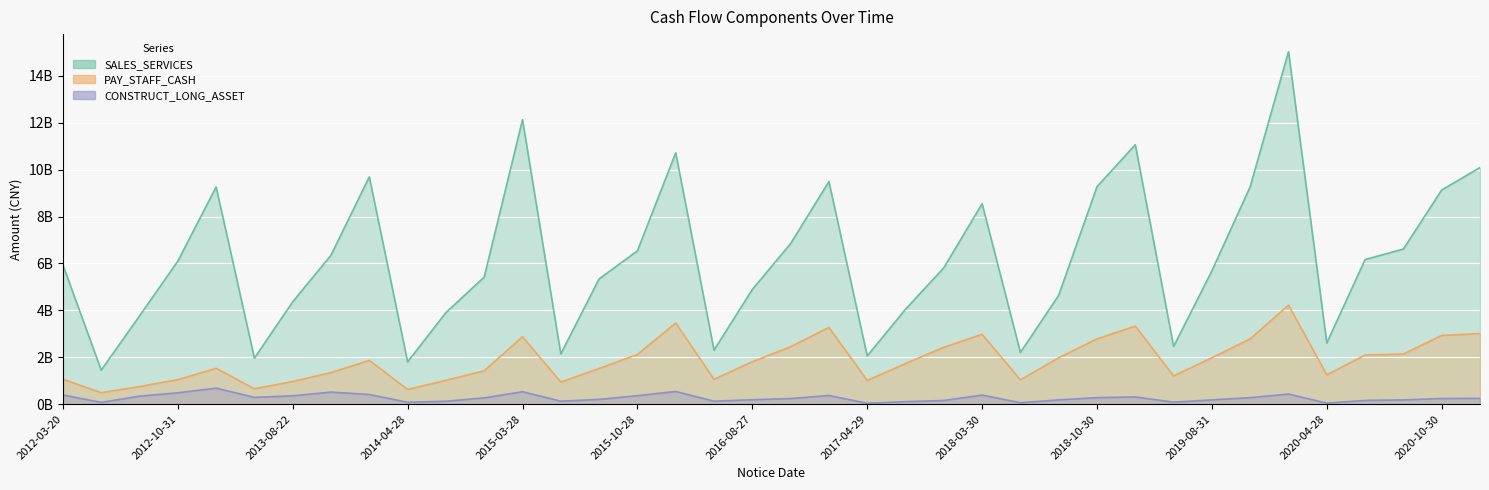

What is the label of the 37th point from the right?

2012-04-18